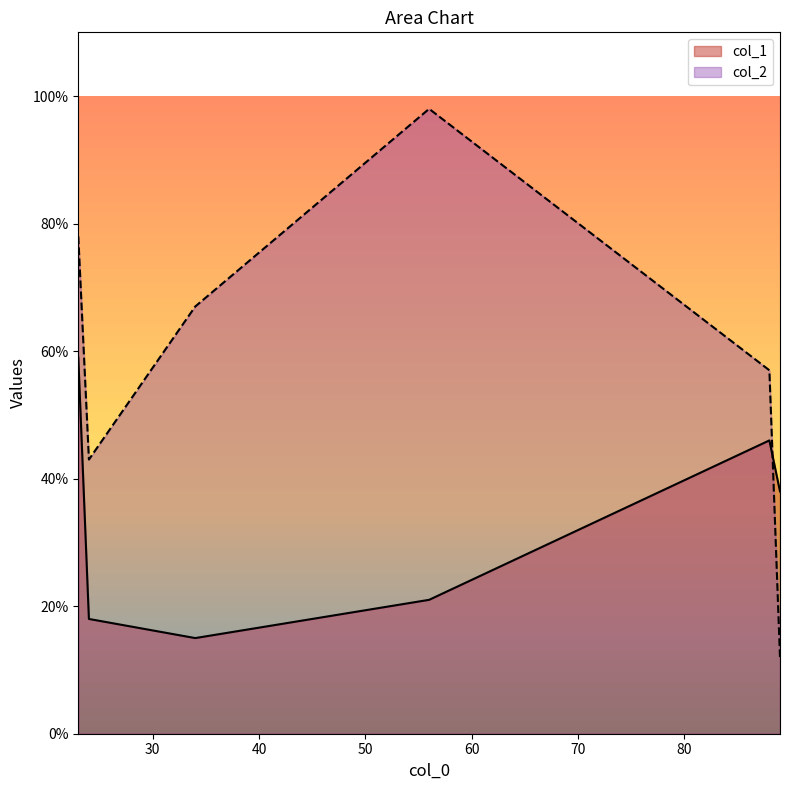

True or false: col_2 and col_1 cross at least once.

True